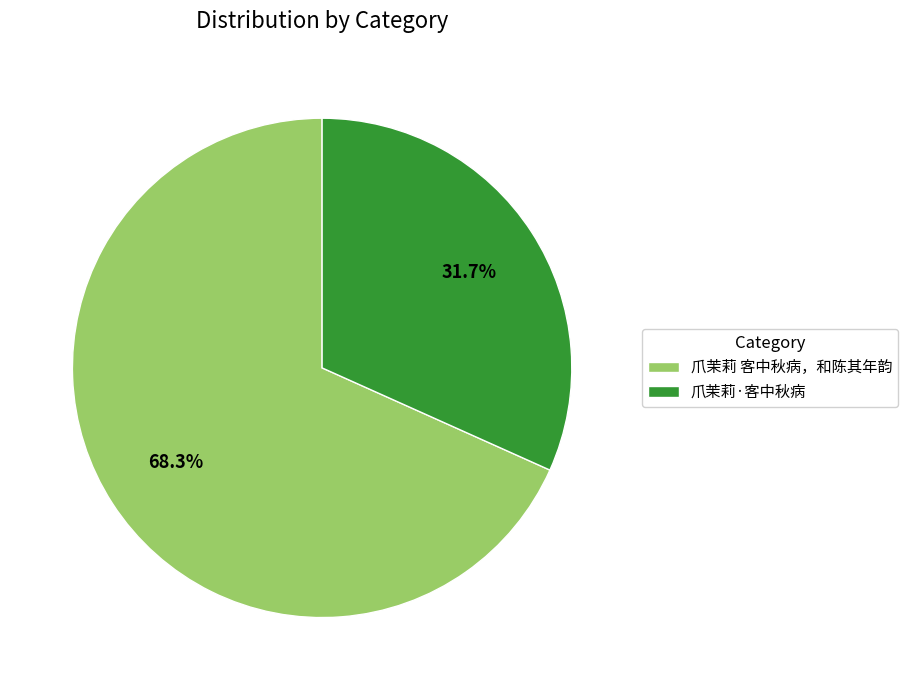

What is the ratio of the value at 爪茉莉·客中秋病 to the value at 爪茉莉 客中秋病，和陈其年韵?

0.5